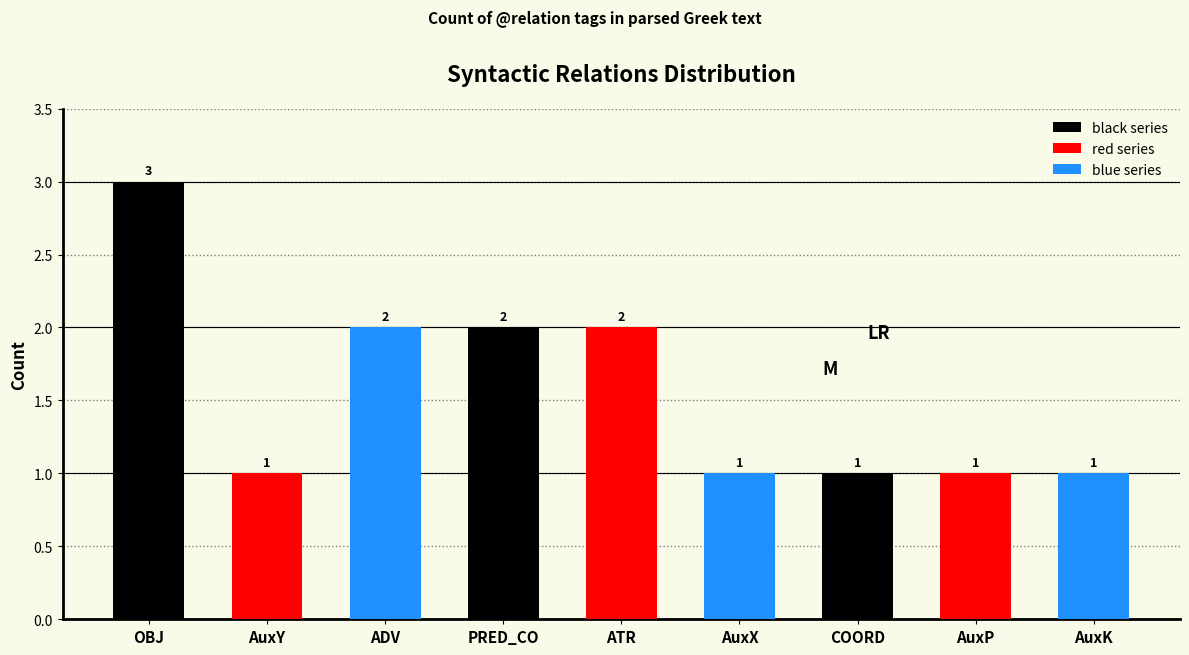

How many values are between 1 and 2?

8